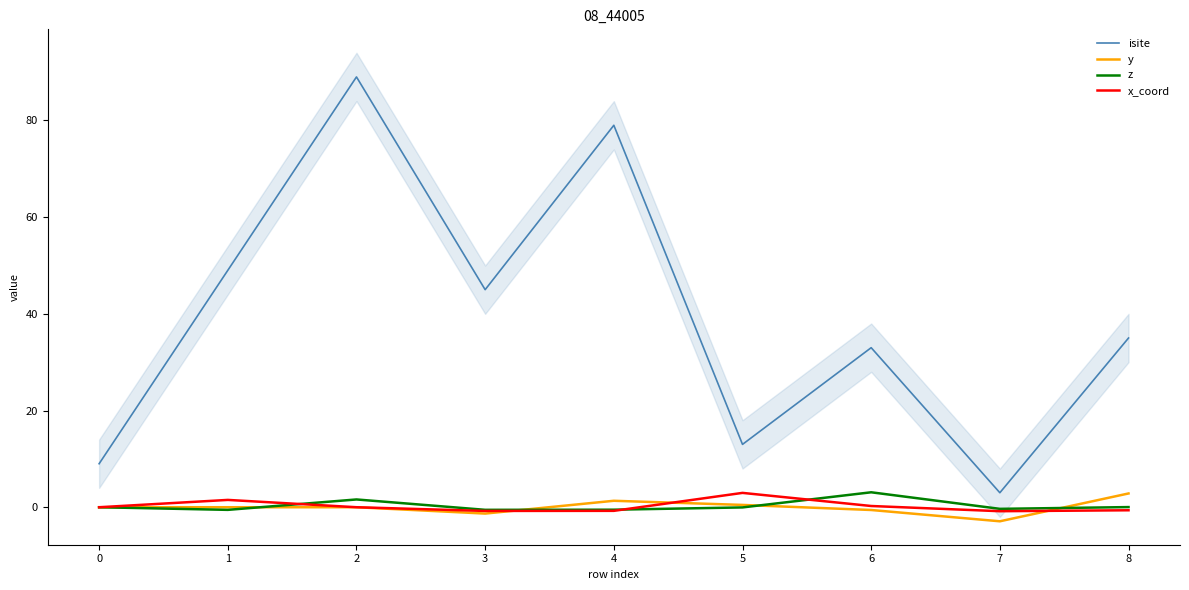

Is the value of isite at 1 greater than the value of z at 6?

Yes